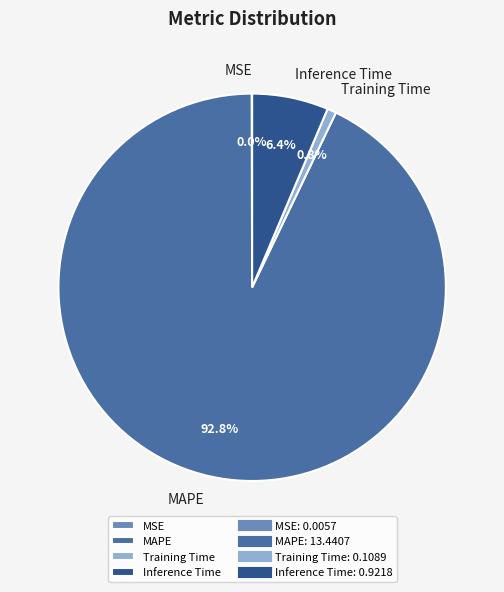

Do Inference Time and MAPE together represent more than half of the pie?

Yes